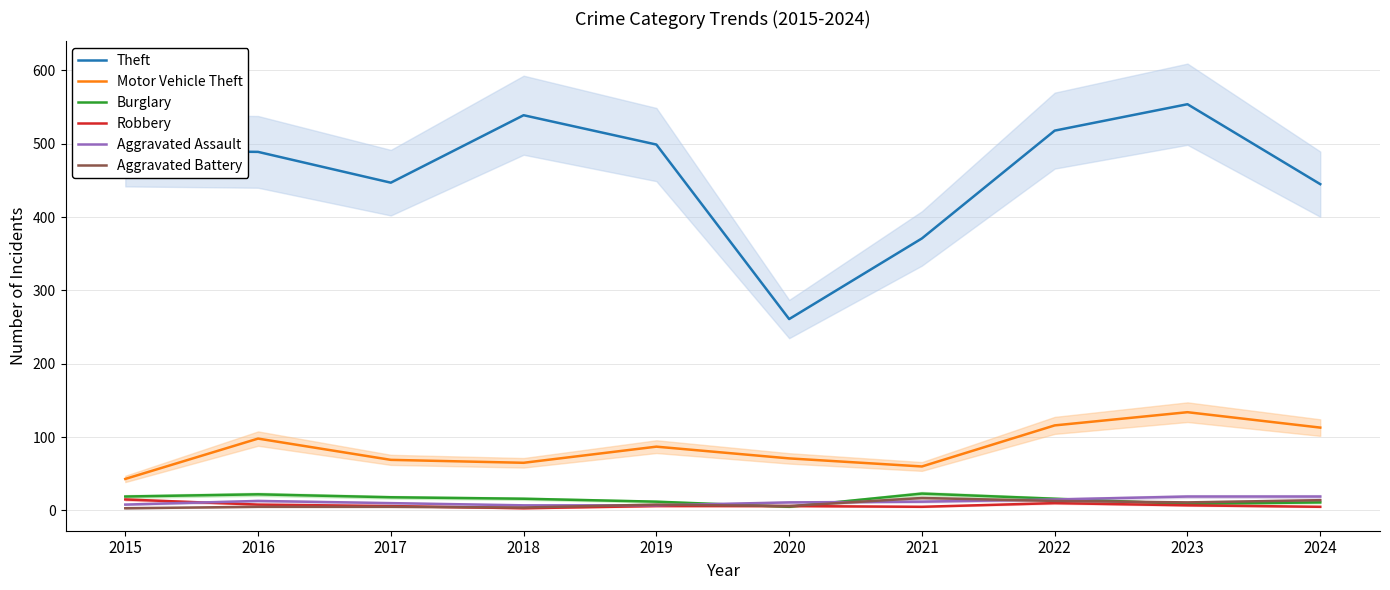

Is this an area chart (filled region under the line)?

No